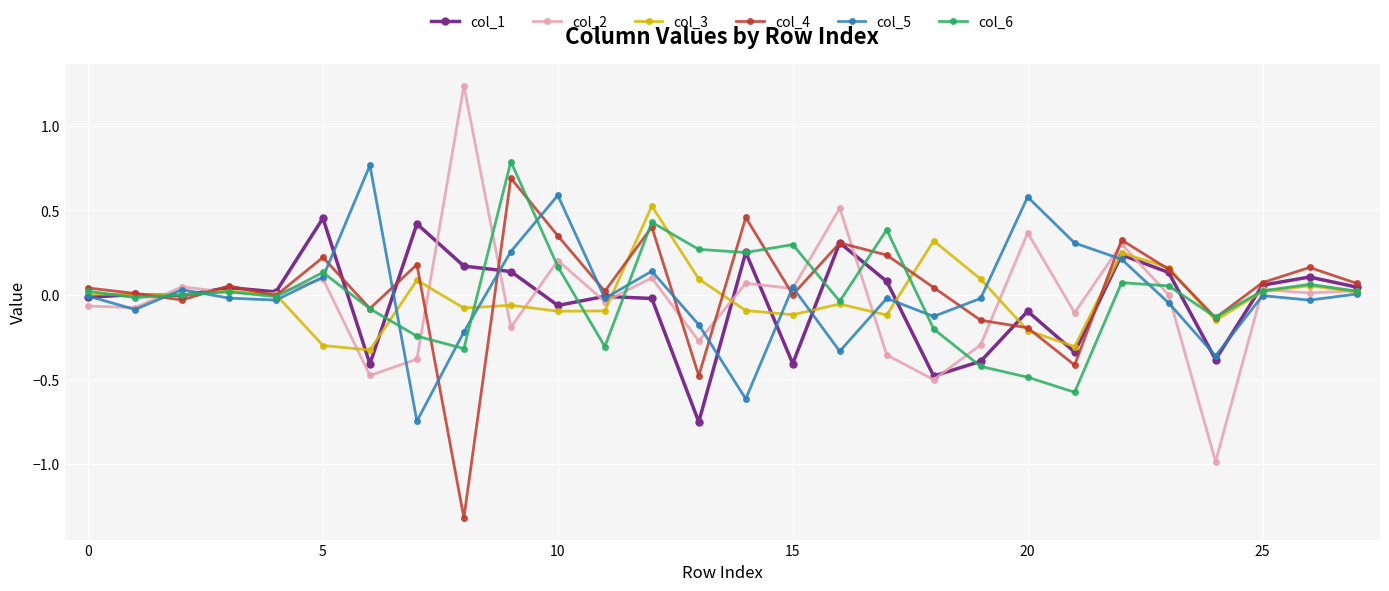

True or false: col_3 has more than 0 interior local peaks.

True